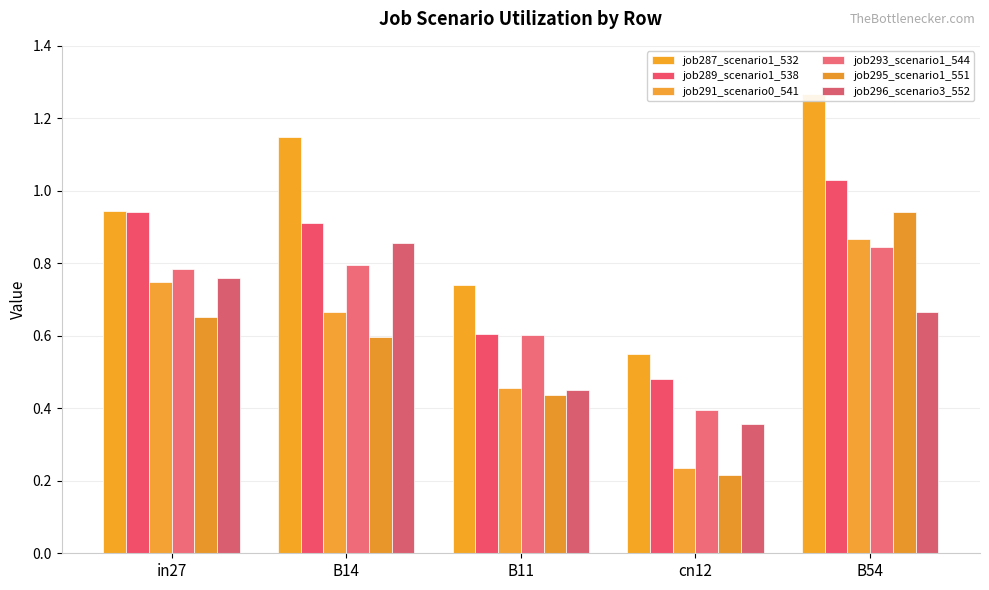

What is the total value across all series at B14?

5.0